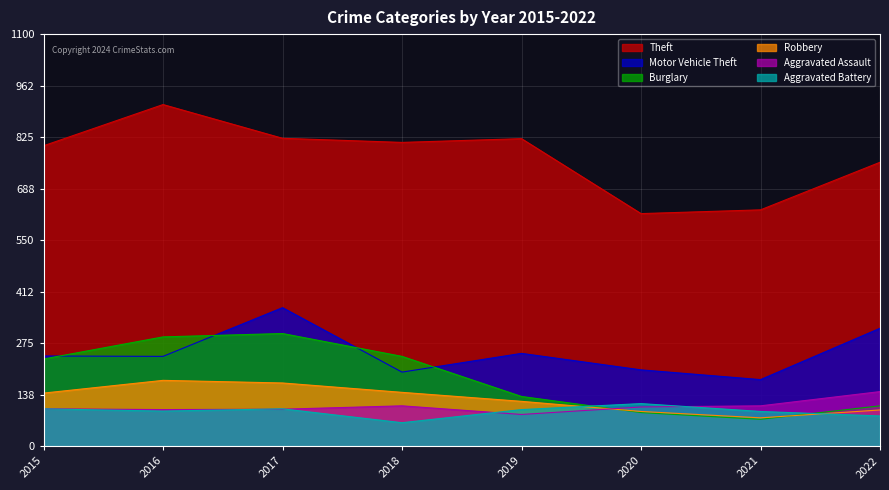

What are all the series names shown in the legend?

Theft, Motor Vehicle Theft, Burglary, Robbery, Aggravated Assault, Aggravated Battery